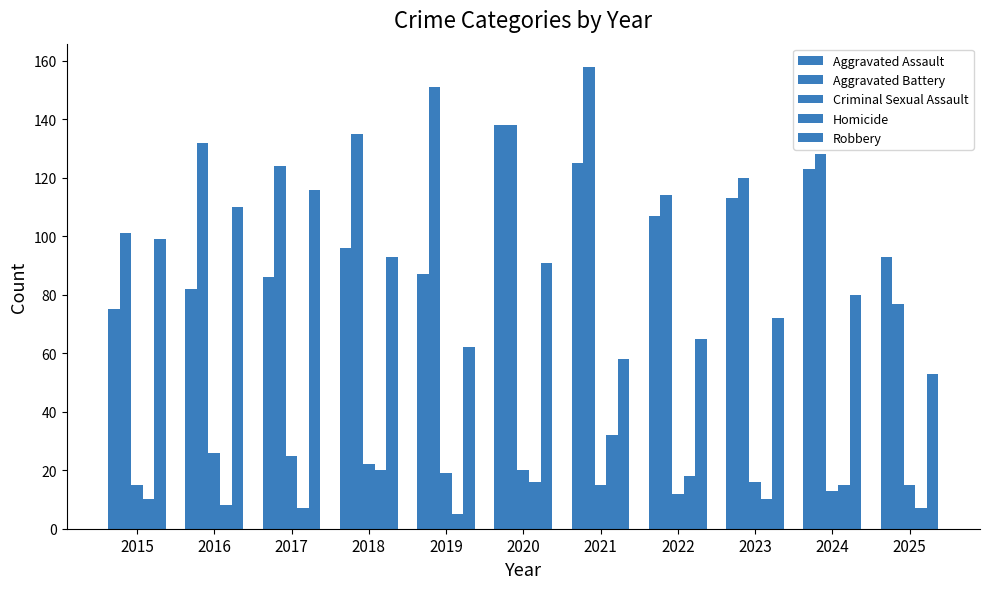

At how many categories does at least one series exceed 42?

11